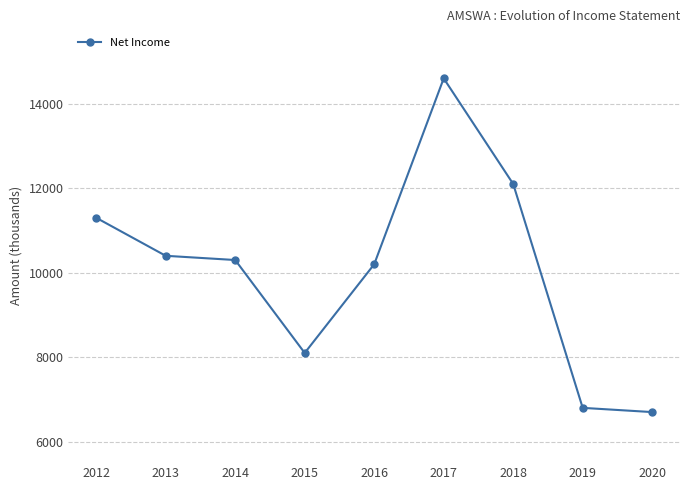

How many points are lower than both their immediate neighbors (excluding endpoints)?

1